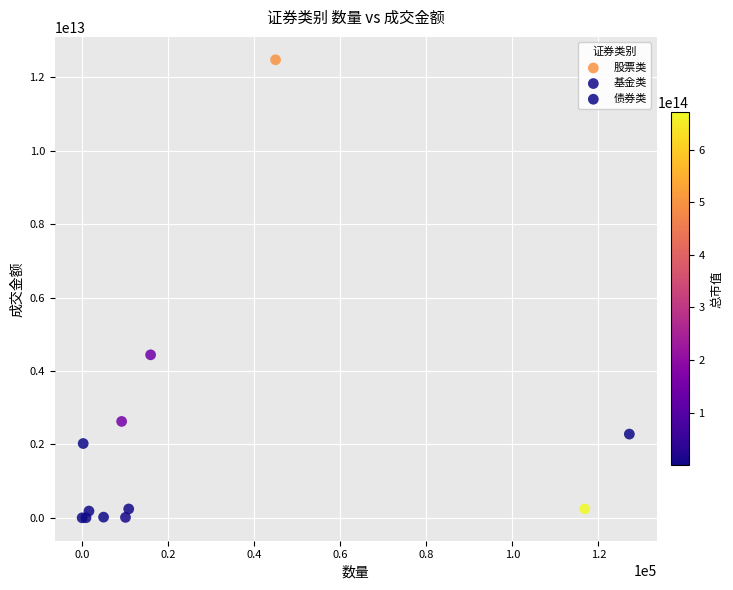

Which series has the largest Y range (max minus min)?

股票类